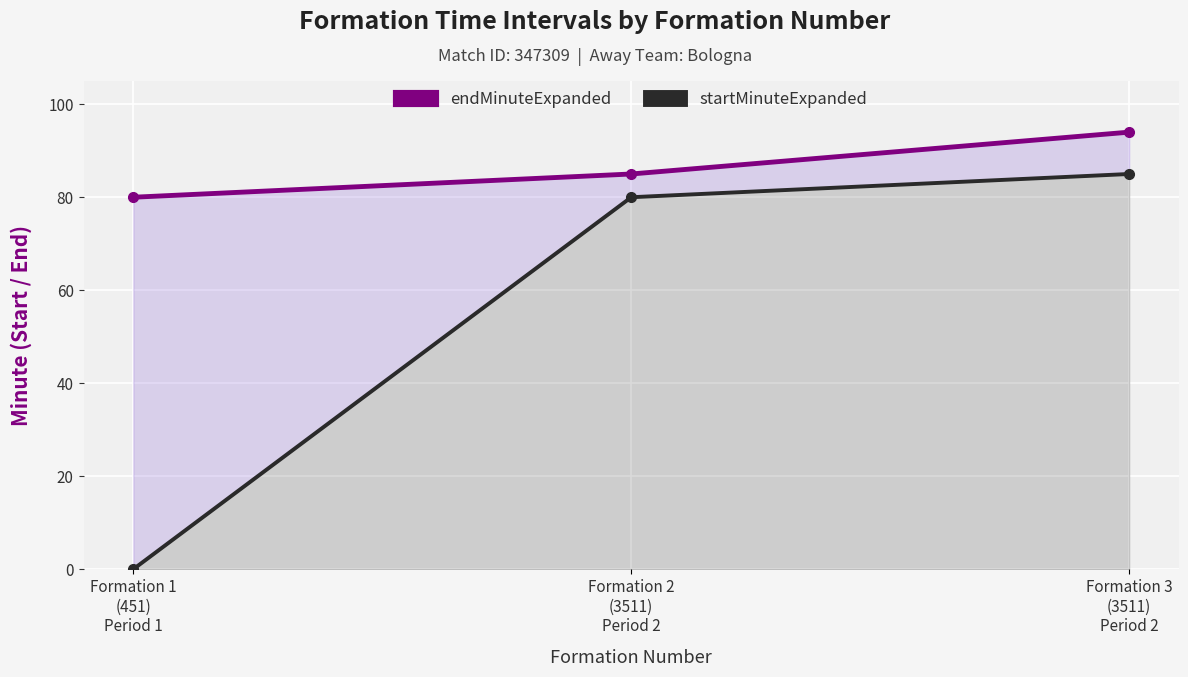

The startMinuteExpanded series shows 141 at Formation 3
(3511)
Period 2. True or false?

False